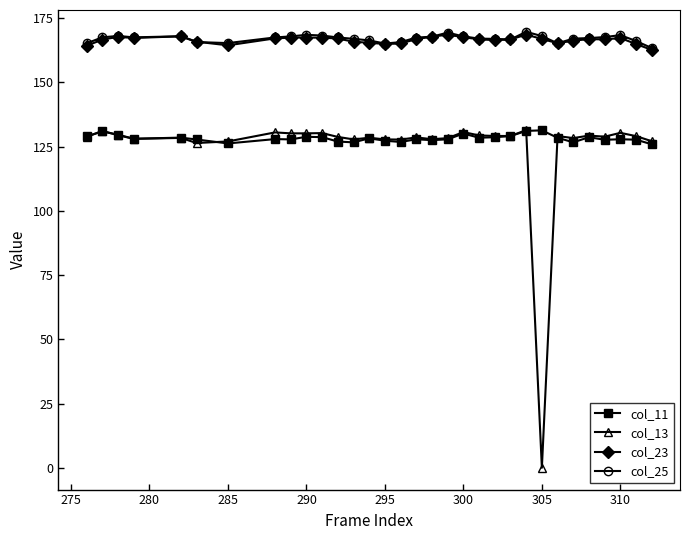

True or false: col_11 and col_25 cross at least once.

False